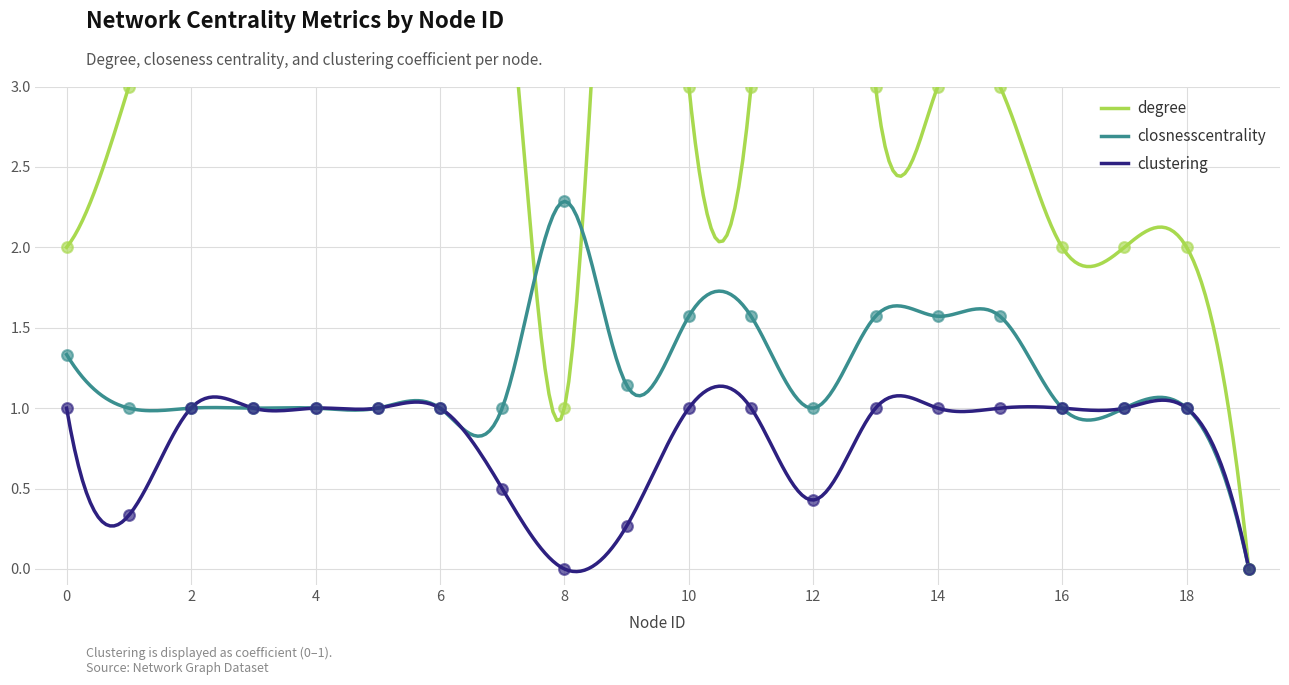

At how many categories does at least one series exceed 1?

19